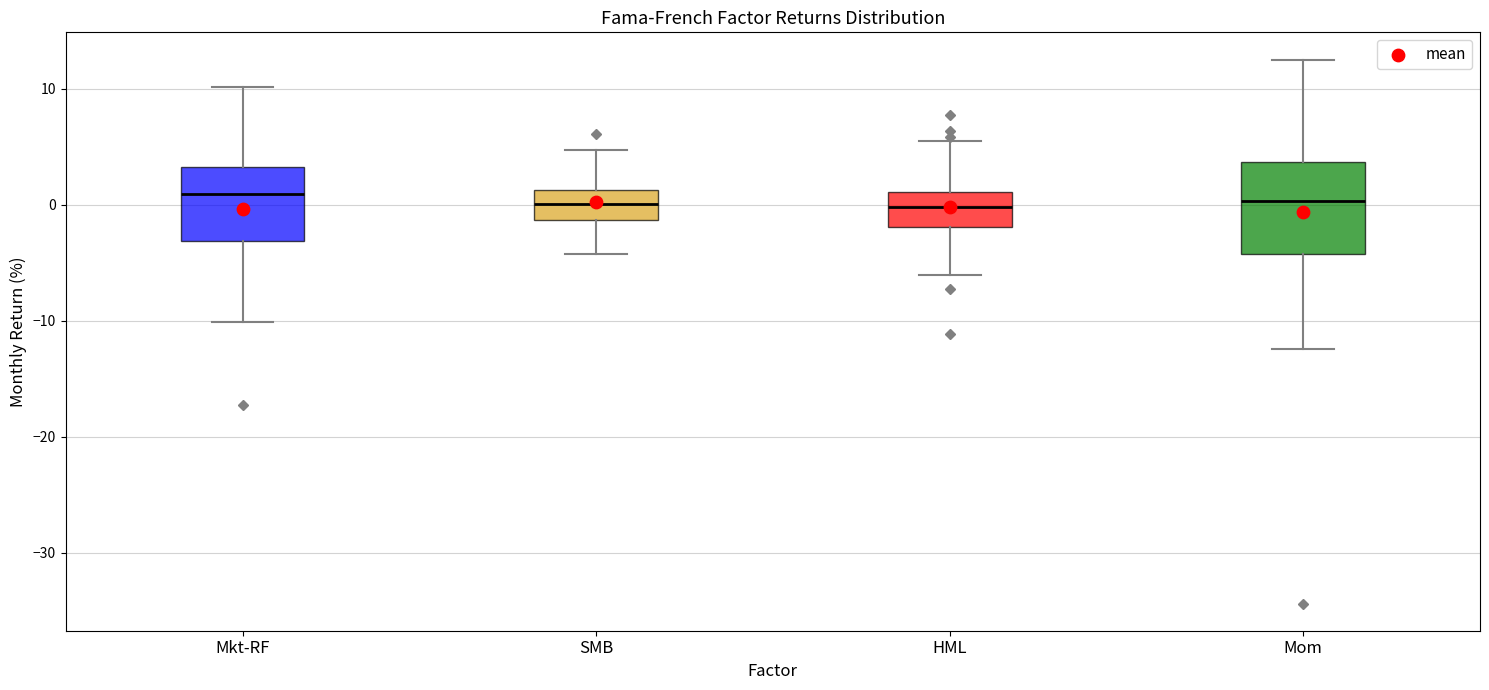

Reading left to right, read every box against the y-axis: the position of its median line, the range the box covers, and the ends of its whiskers. The values are not printed on the chart, so give them approximately, as read against the axis.

Mkt-RF: median 1, box -3 to 3, whiskers -10 to 10
SMB: median 0, box -1 to 1, whiskers -4 to 5
HML: median 0, box -2 to 1, whiskers -6 to 6
Mom: median 0, box -4 to 4, whiskers -12 to 13